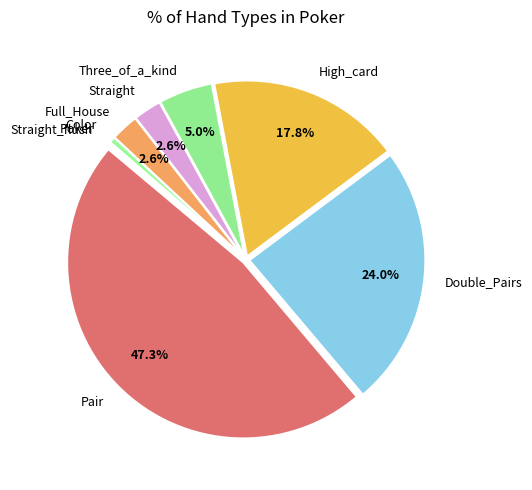

Does any single category account for the majority?

No